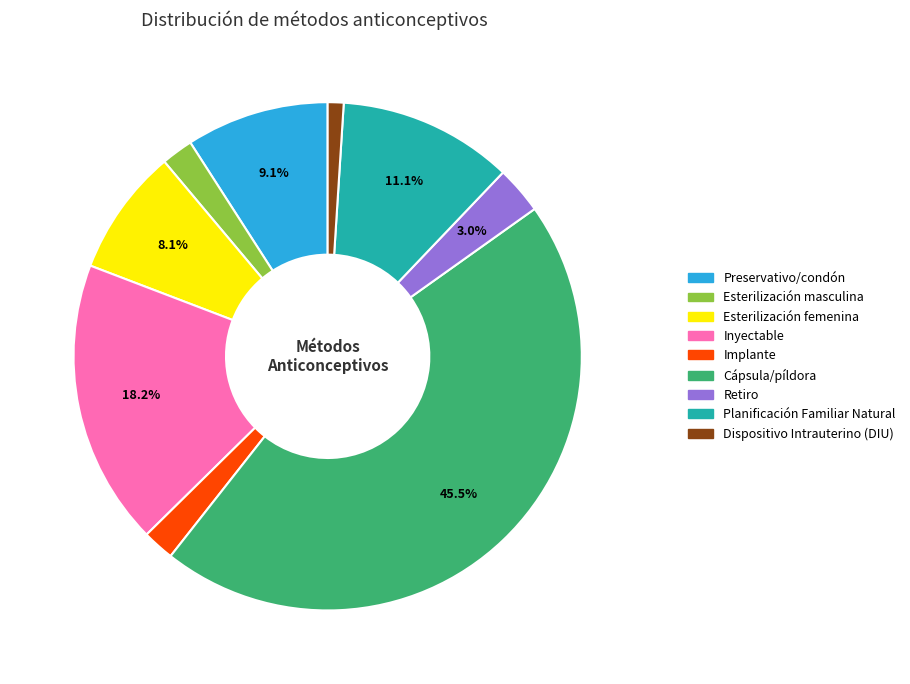

Which category has the biggest portion of the pie?

Cápsula/píldora